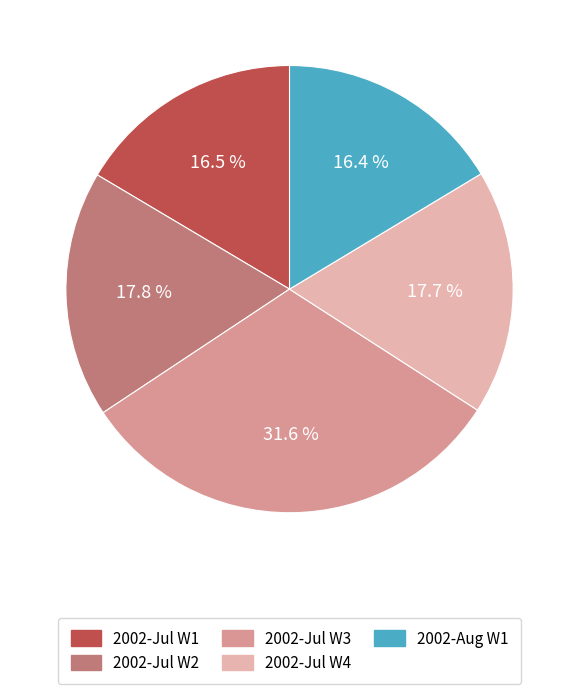

Which slice is the largest?

2002-Jul W3